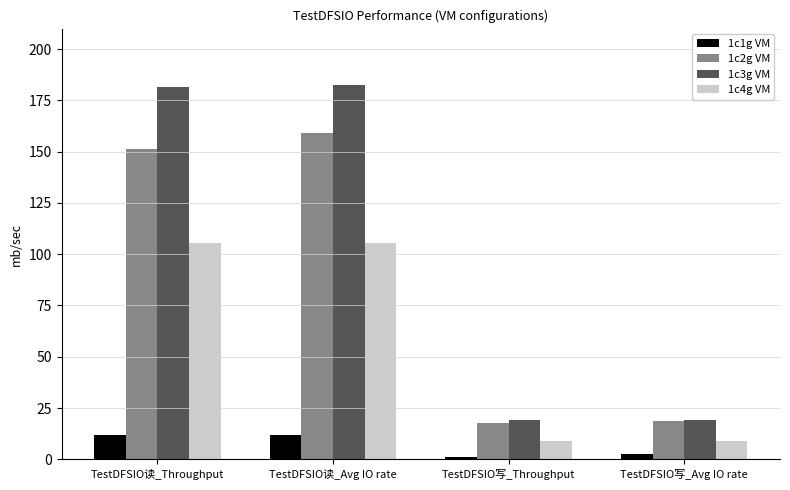

What are all the series names shown in the legend?

1c1g VM, 1c2g VM, 1c3g VM, 1c4g VM